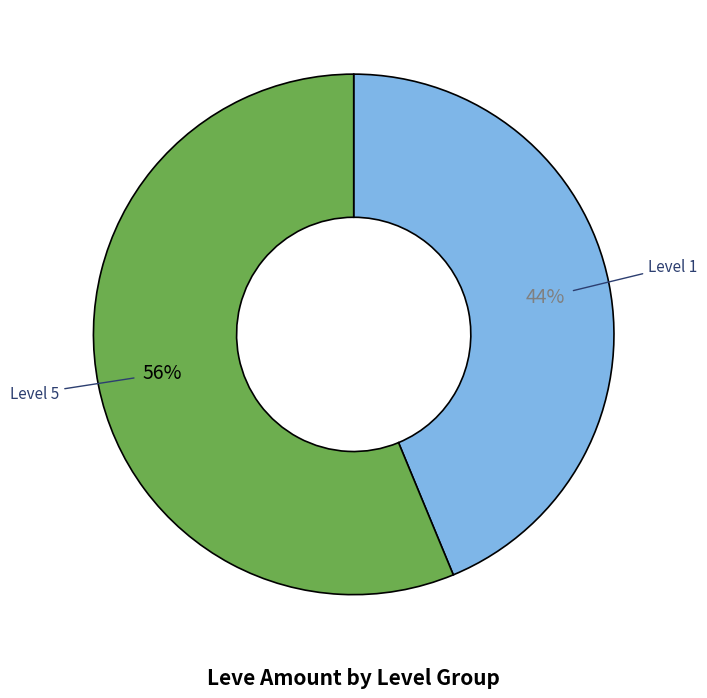

Is there any slice that represents more than half of the pie?

Yes